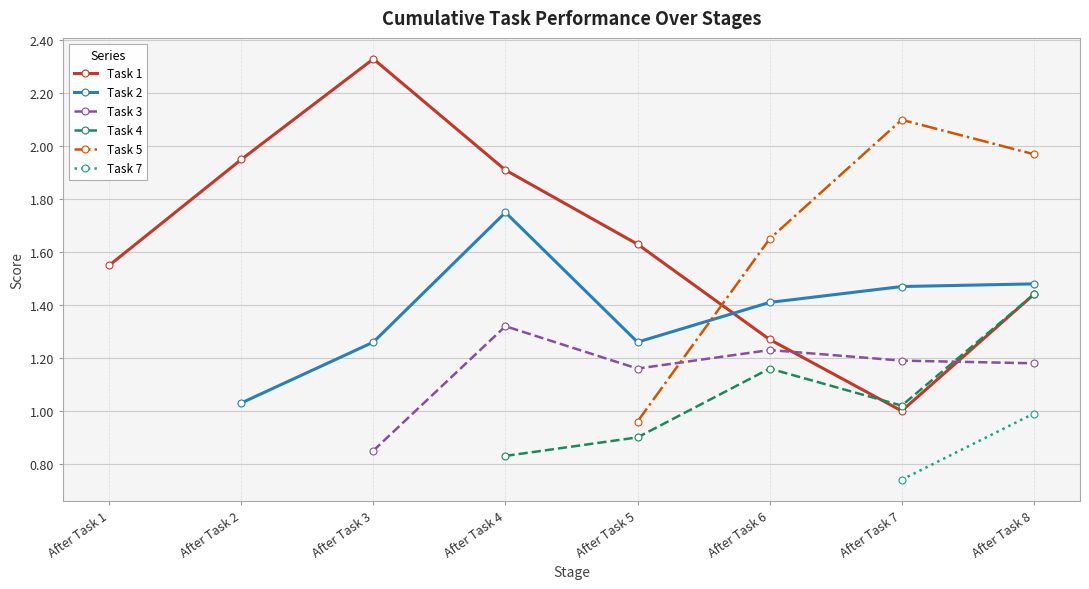

At which label is Task 1 closest to 1?

After Task 7